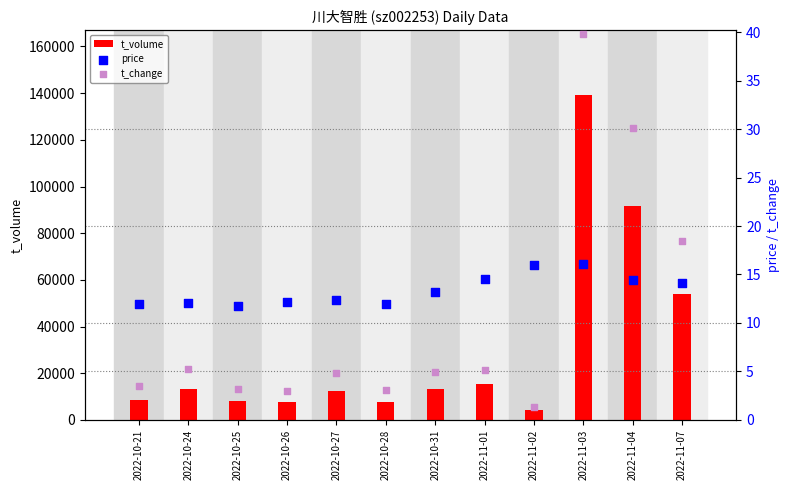

At how many categories does at least one series exceed 87384?

2